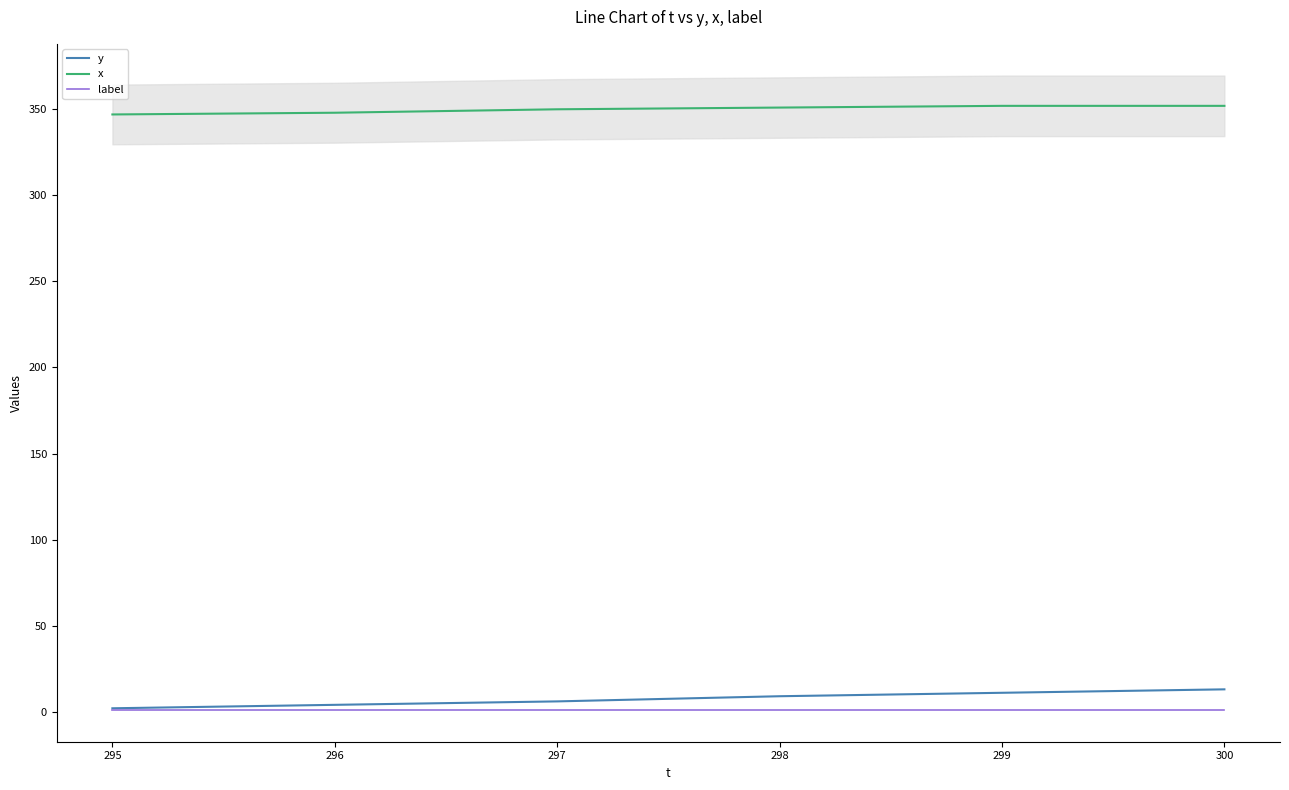

How many categories are shown in the chart?

6